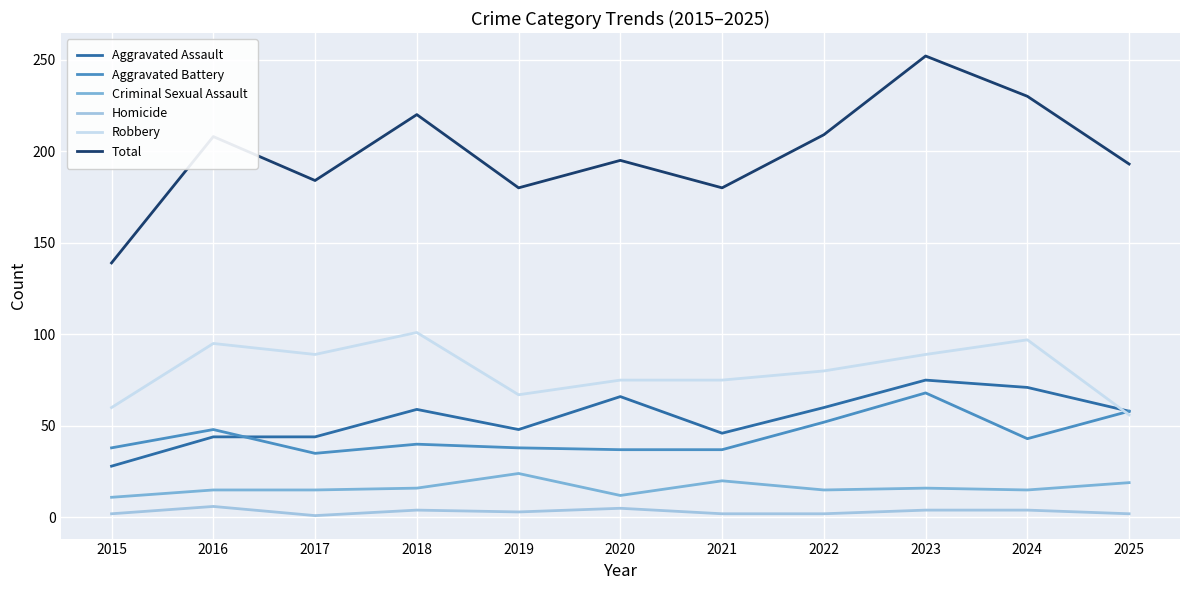

What are all the series names shown in the legend?

Aggravated Assault, Aggravated Battery, Criminal Sexual Assault, Homicide, Robbery, Total